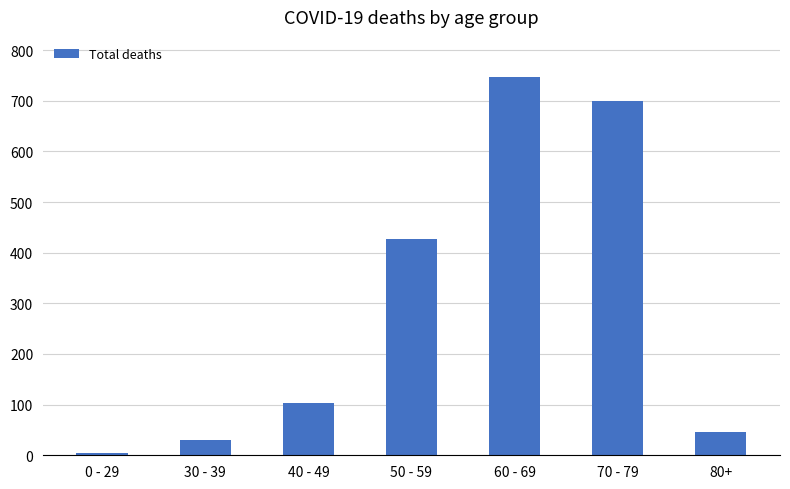

What is the value of the 3rd bar from the left?

103